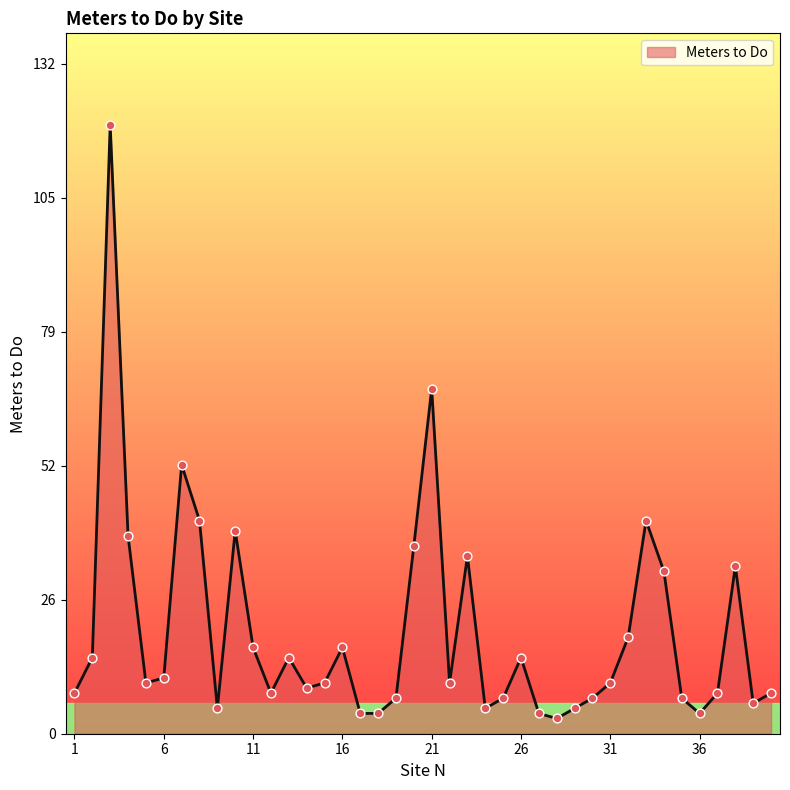

What is the difference between the maximum and minimum values?

117